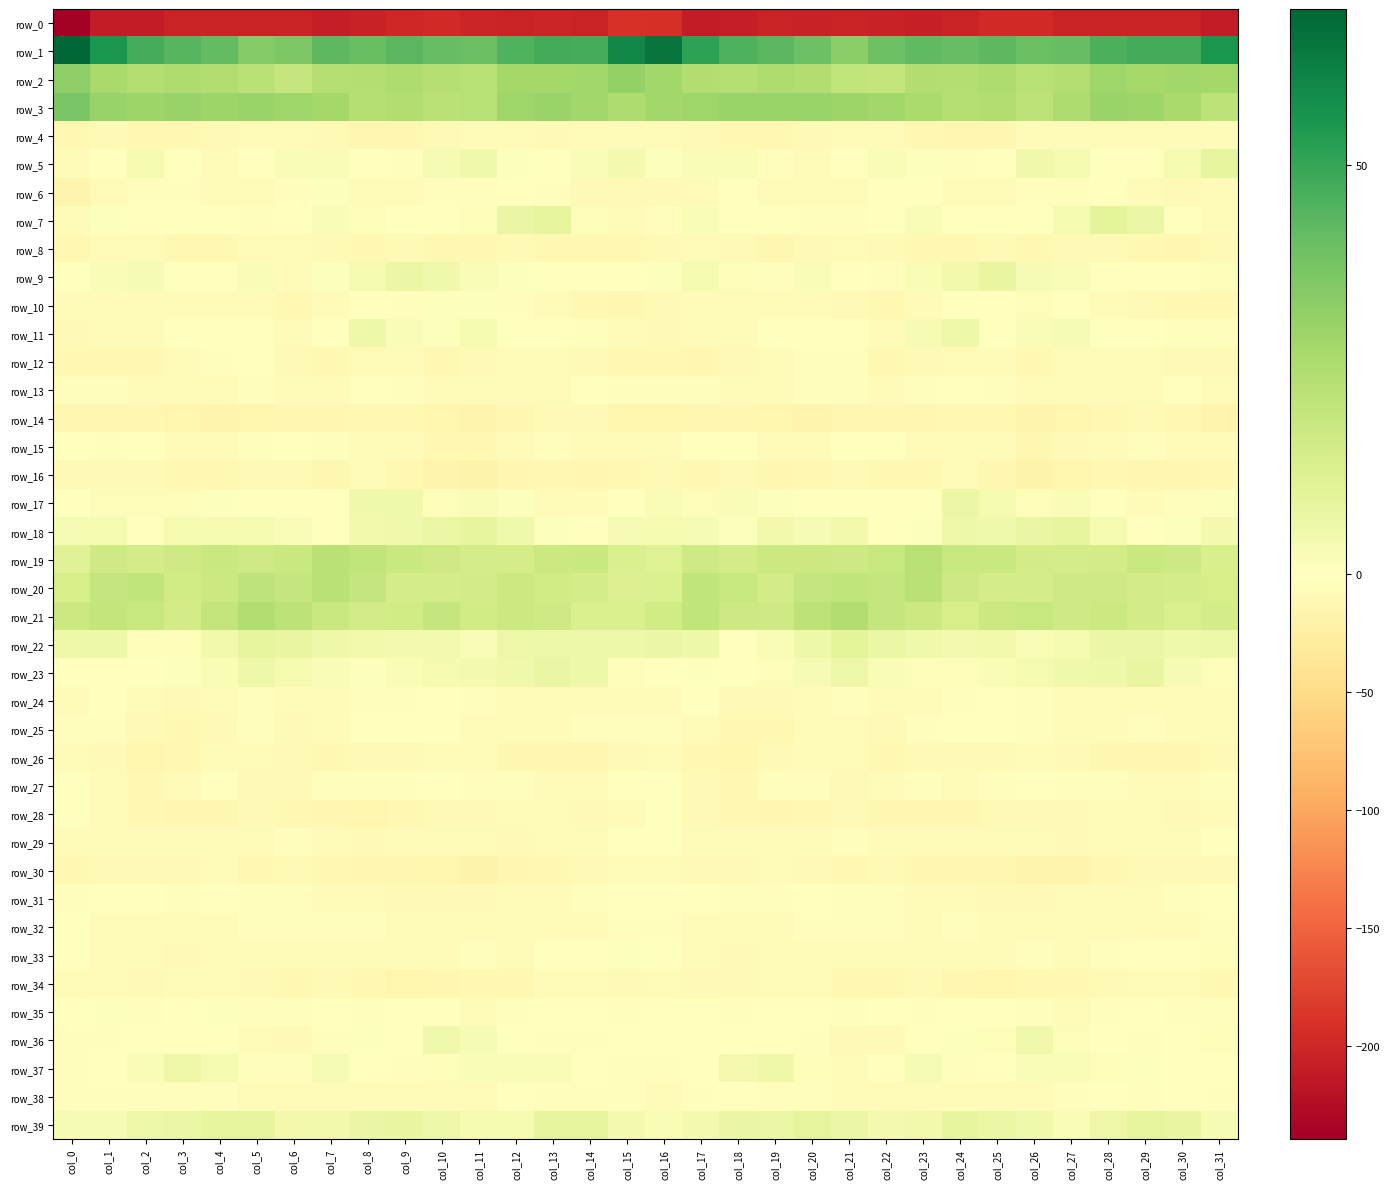

Which series has the largest total across all categories?

row_1